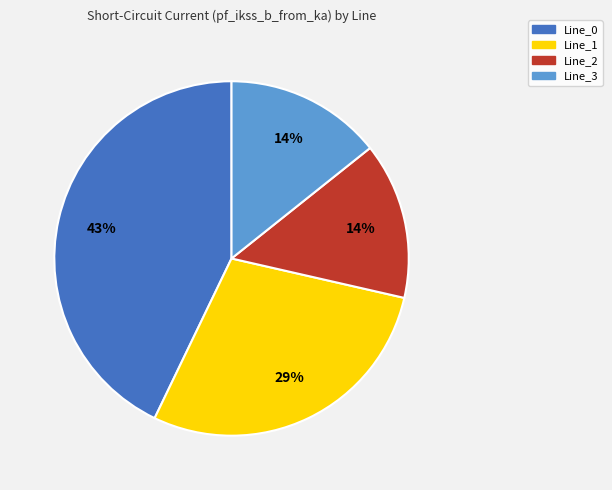

What percentage is the Line_2 slice, to the nearest percent?

14%